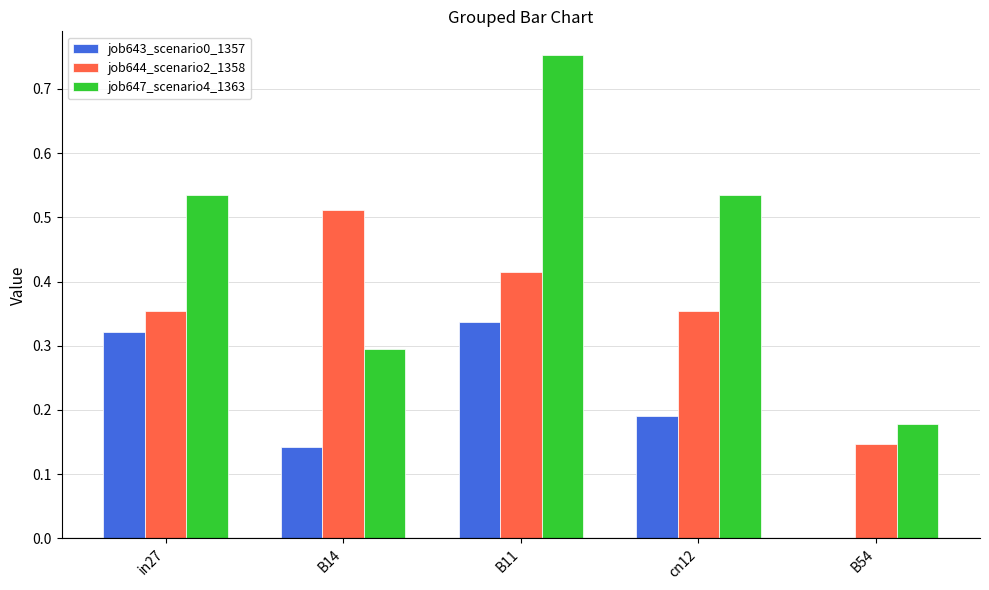

At which label does job647_scenario4_1363 reach its peak?

B11